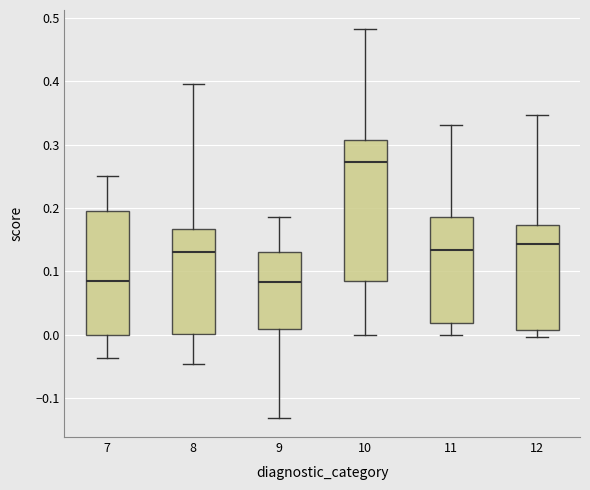

Comparing the boxes themselves (not the whiskers), which one is the tallest?

10